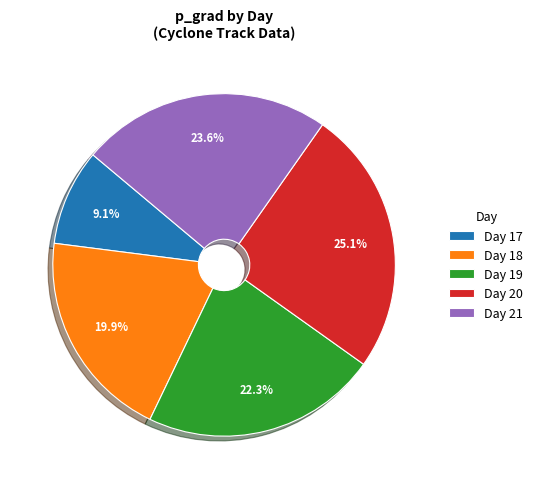

Does Day 21 represent more than half of the total?

No